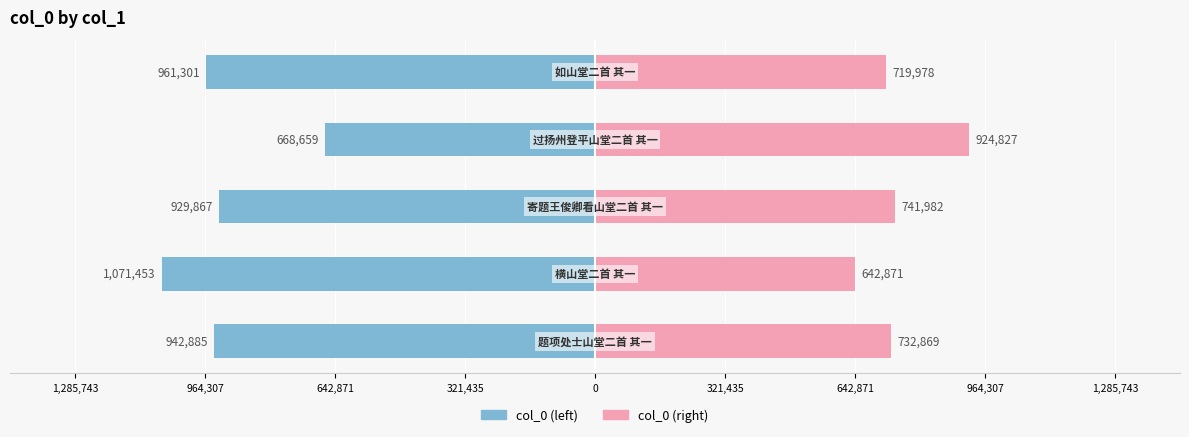

At how many categories does at least one series exceed 231477?

5